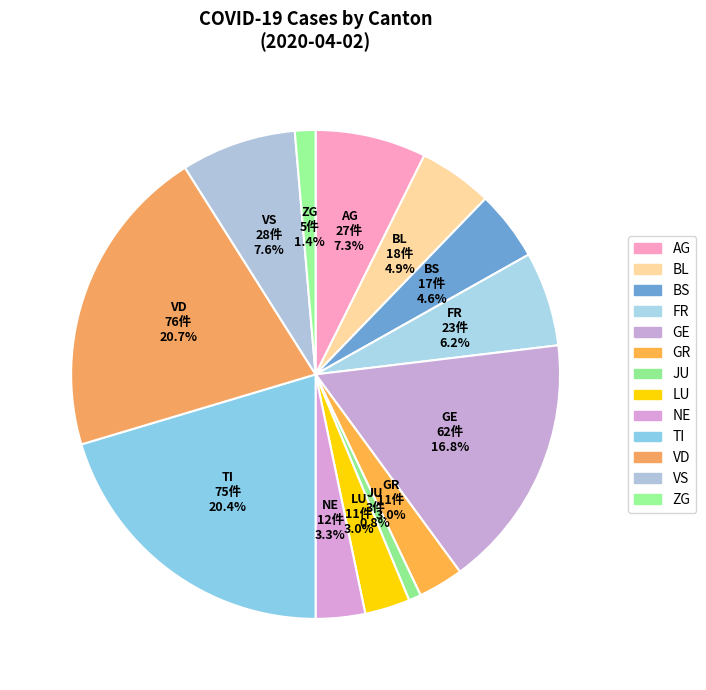

Count the number of slices in the pie.

13